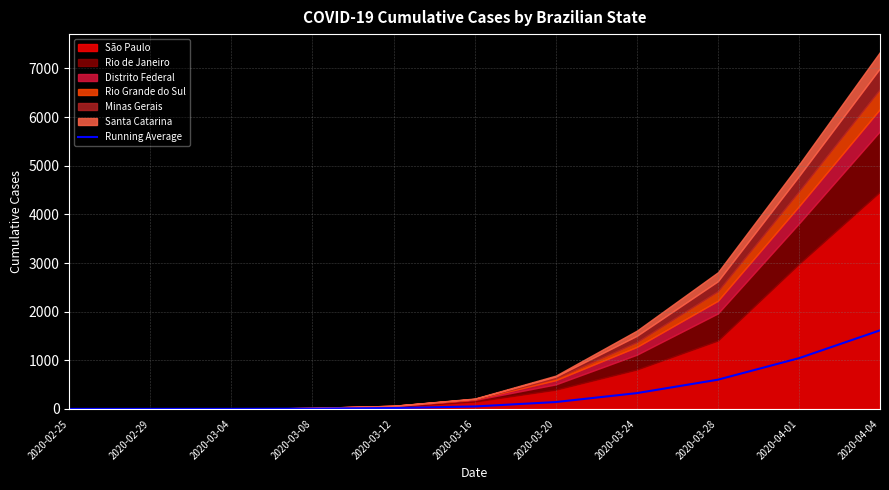

How many data points are less than 51?

5